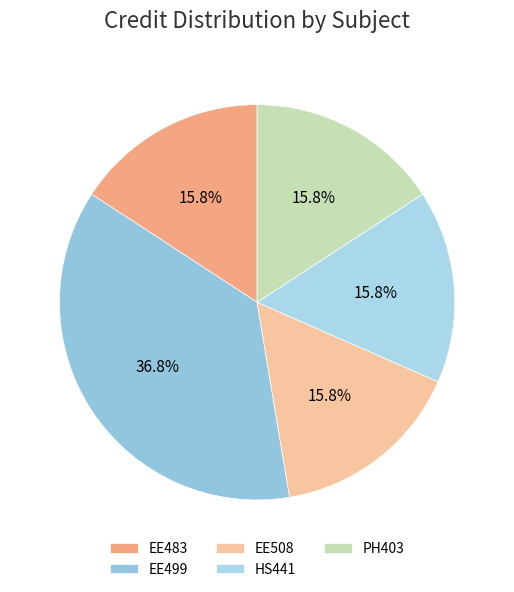

To the nearest percent, what is the average slice percentage?

20%